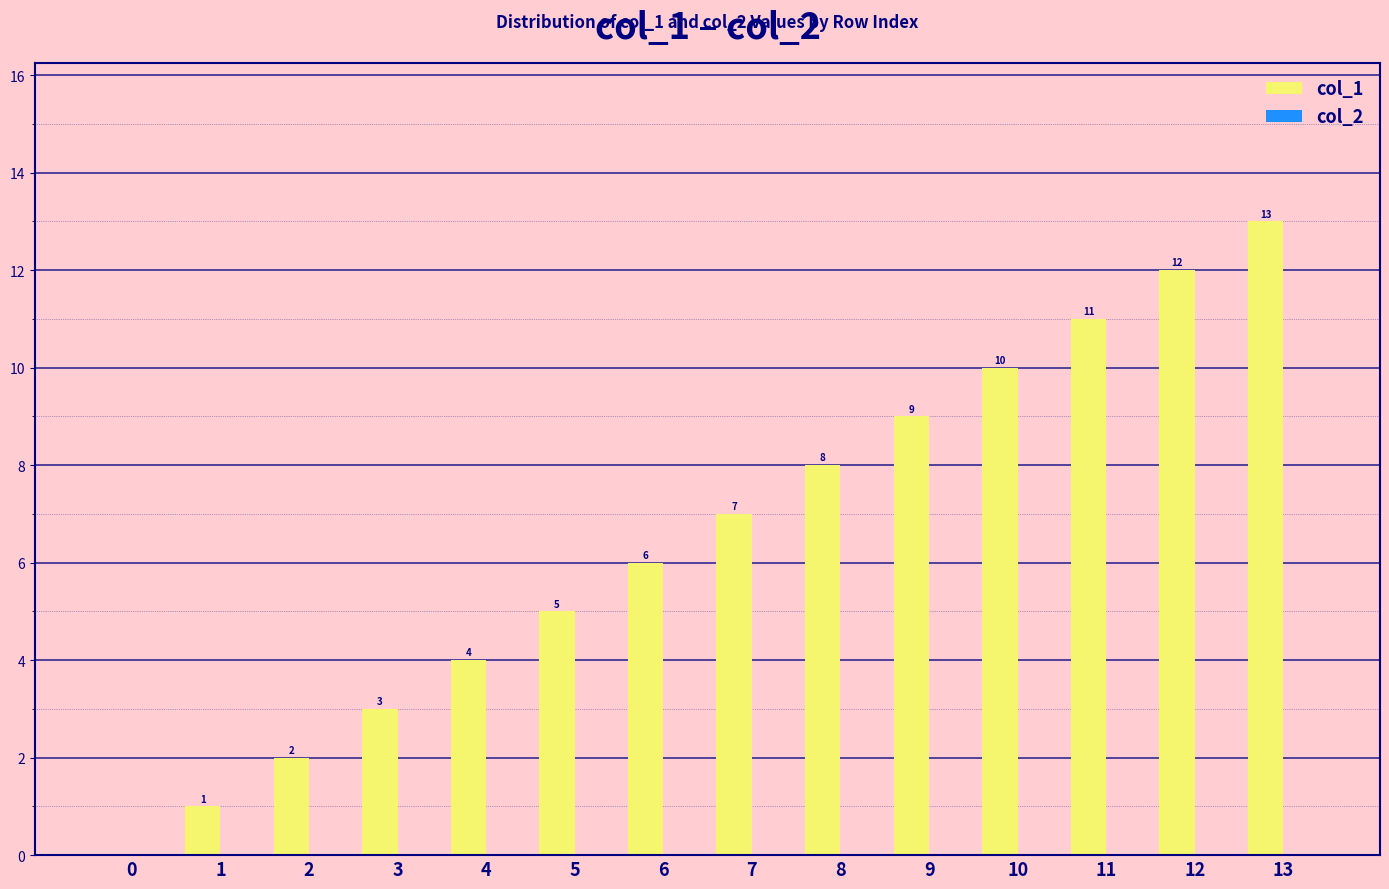

What is the maximum value shown in the chart?

13